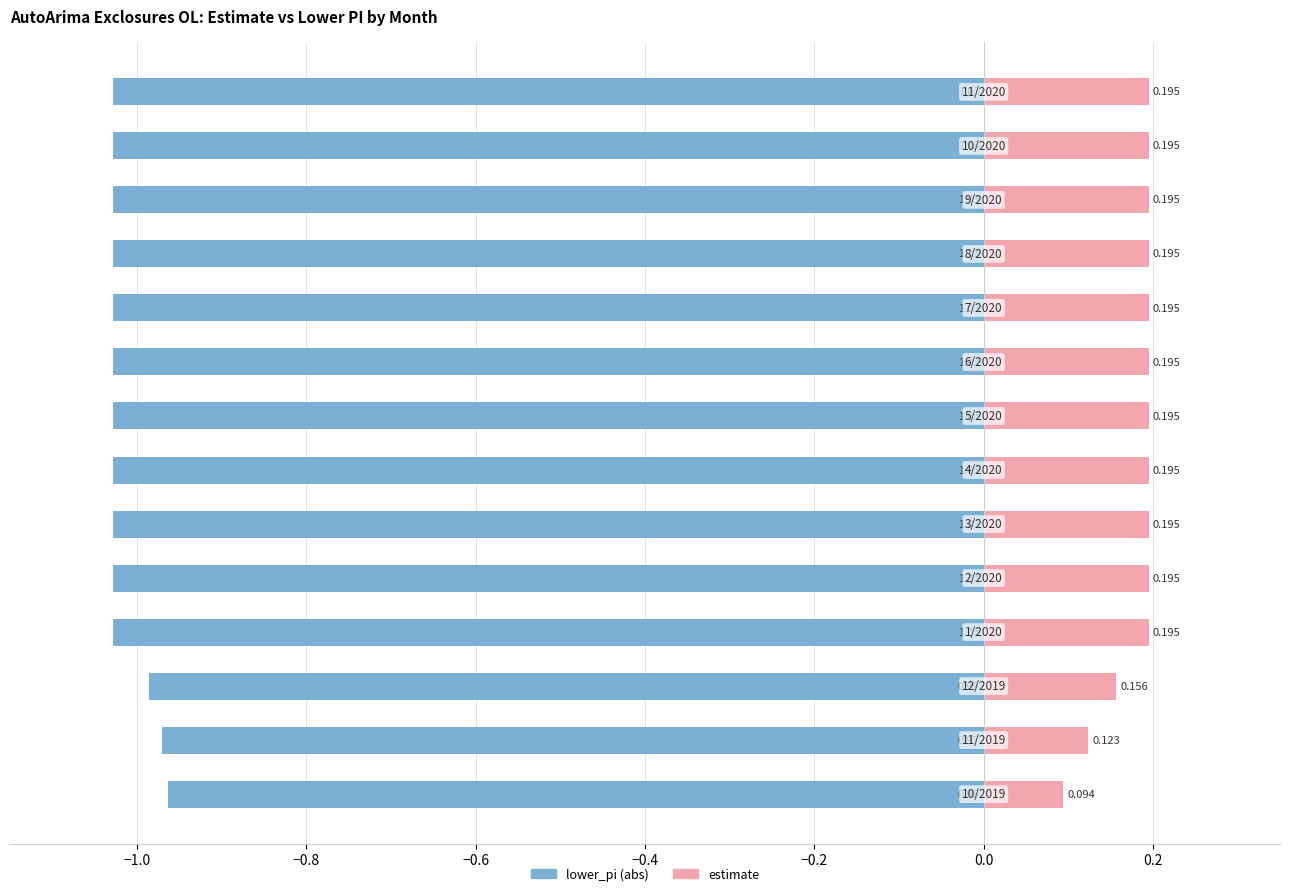

Reading left to right, extract all data points from this chart.

lower_pi (abs): -1.0	-1.0	-1.0	-1.0	-1.0	-1.0	-1.0	-1.0	-1.0	-1.0	-1.0	-1.0	-1.0	-1.0
estimate: 0.1	0.1	0.2	0.2	0.2	0.2	0.2	0.2	0.2	0.2	0.2	0.2	0.2	0.2